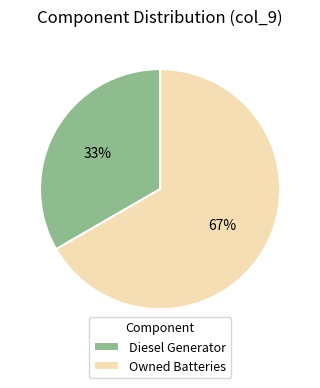

To the nearest percent, what is the average slice percentage?

50%